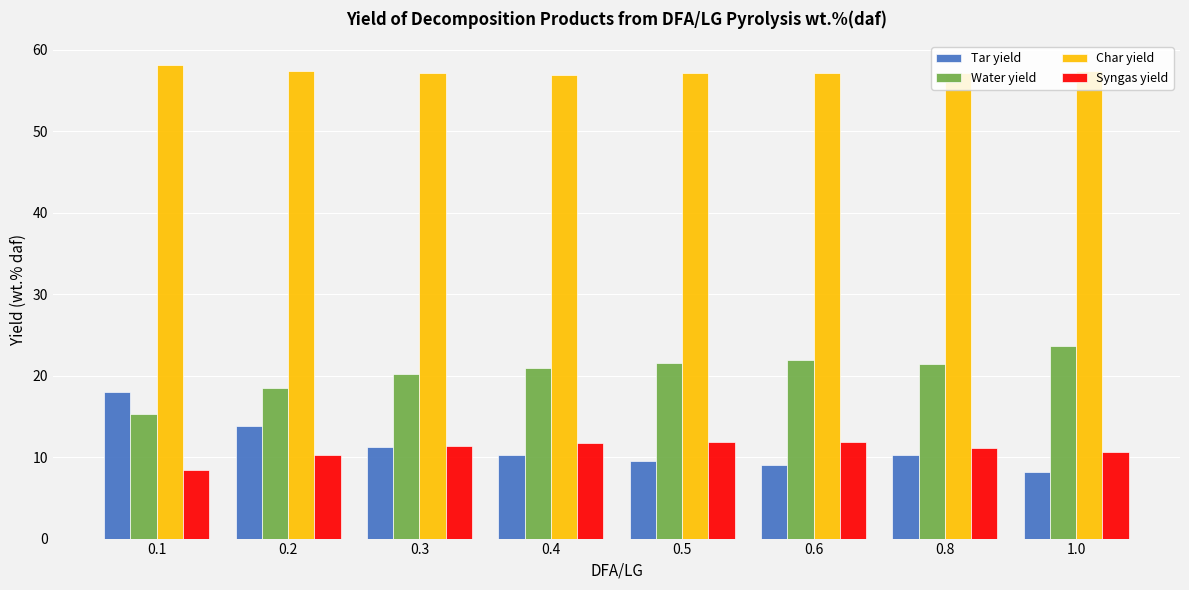

What is the spread (max minus min) of values at 0.6?

48.2